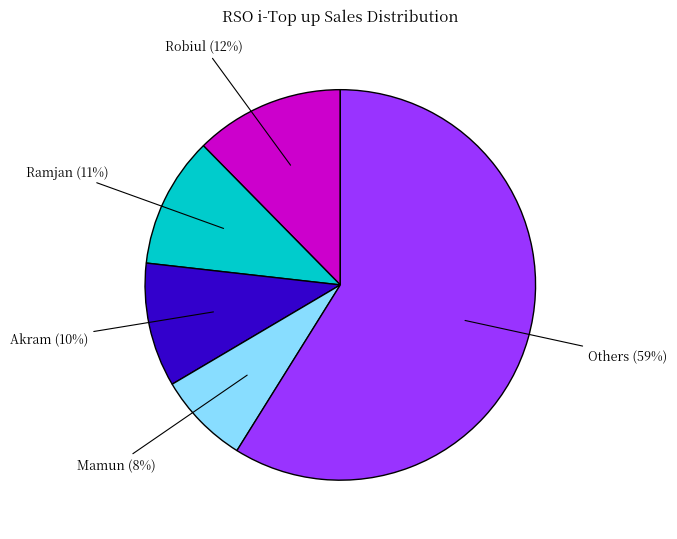

To the nearest percent, what is the average slice percentage?

20%